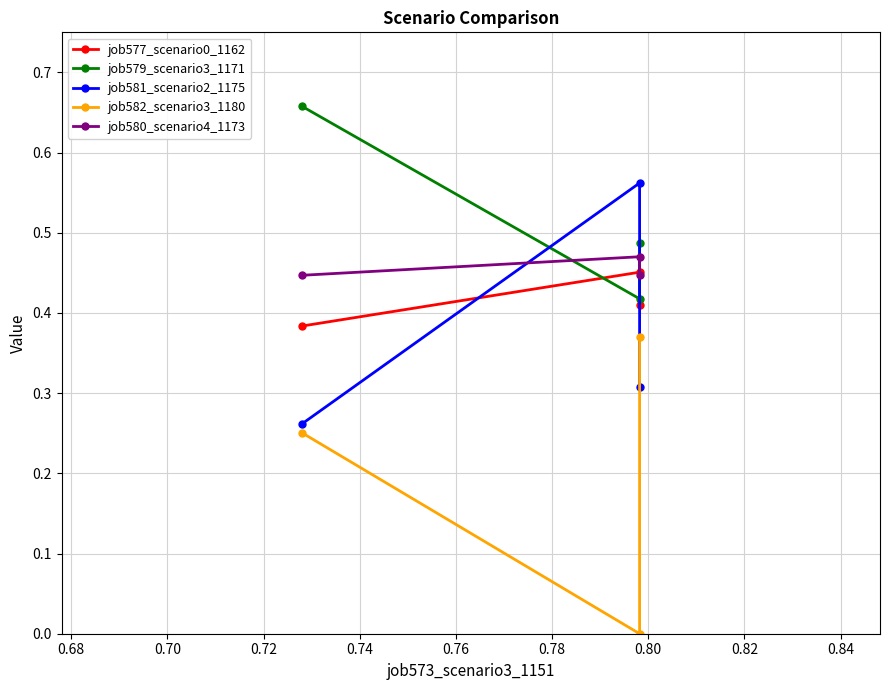

What is the value of the job579_scenario3_1171 point at the 2nd from the left?

0.4